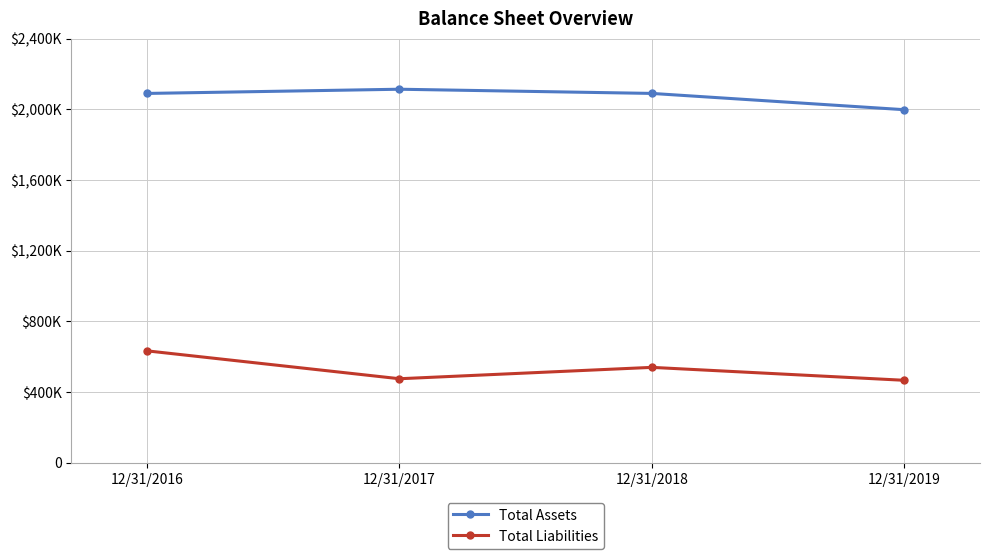

At which category does the chart reach its peak across all series?

12/31/2017